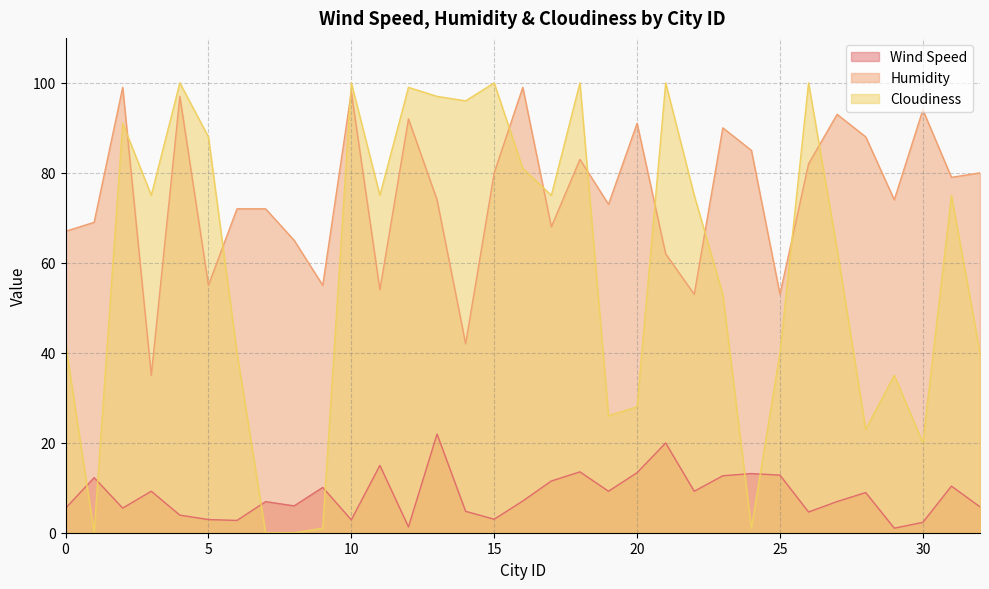

List the series in order of their peak value, highest first.

Cloudiness, Humidity, Wind Speed